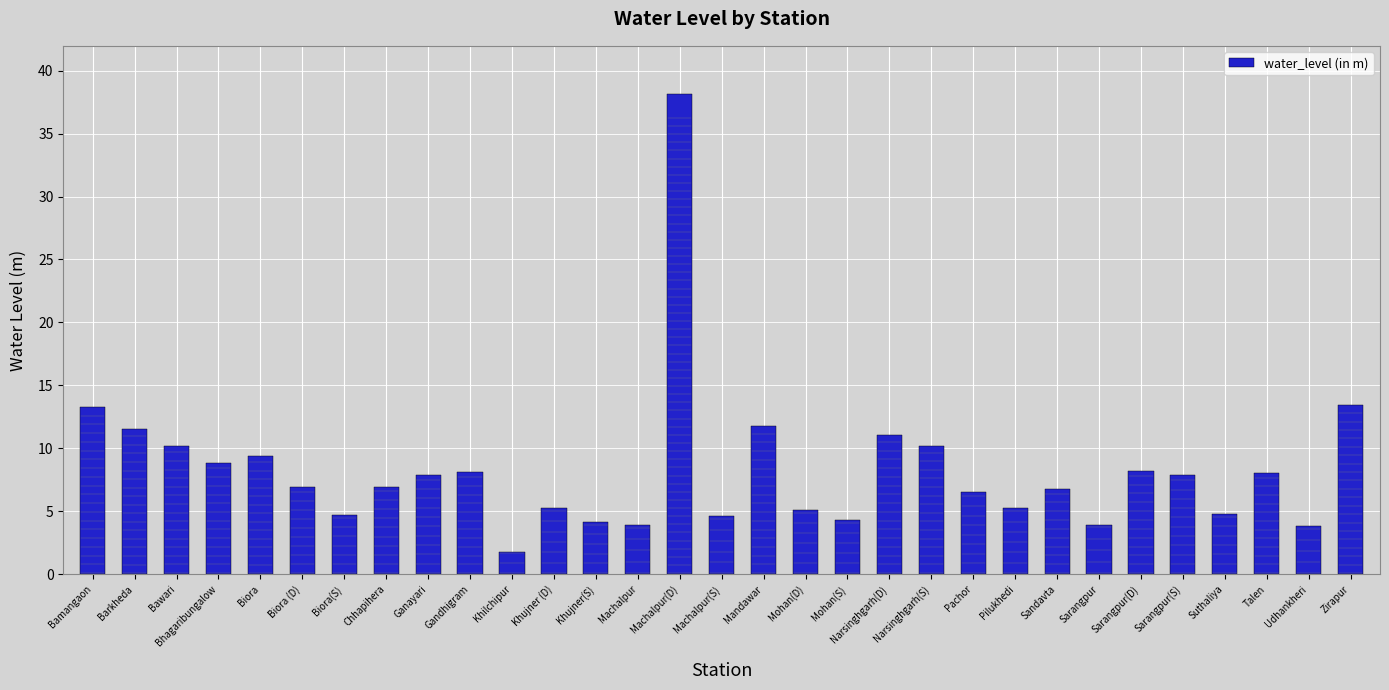

How many data points does each series have?

31